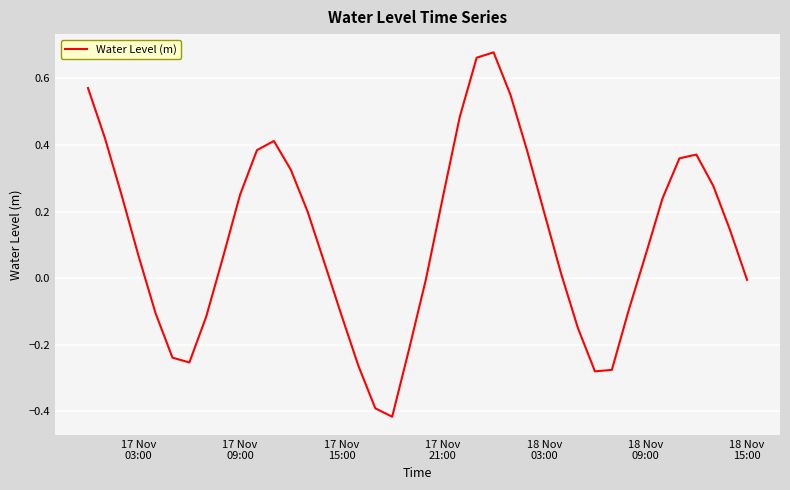

What is the difference between the maximum and minimum values?

1.1